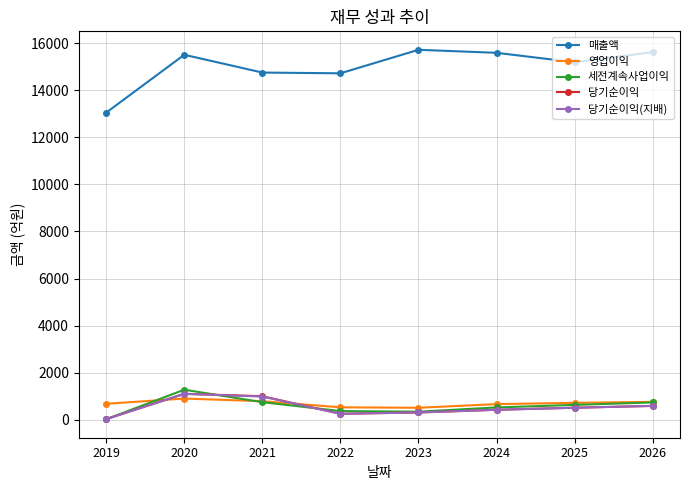

Is it true that 세전계속사업이익 equals 19 at 2019?

True